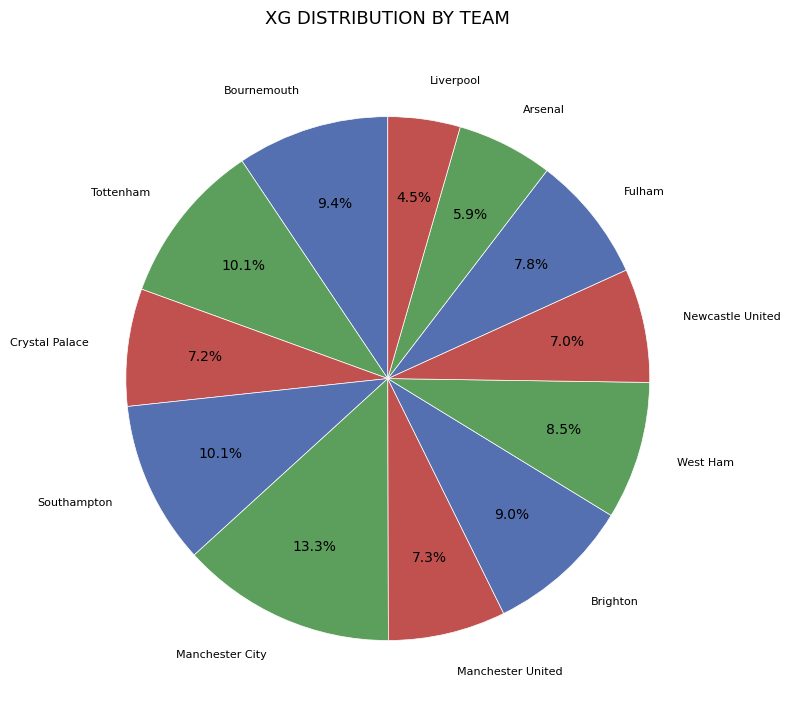

How many slices are in this pie chart?

12